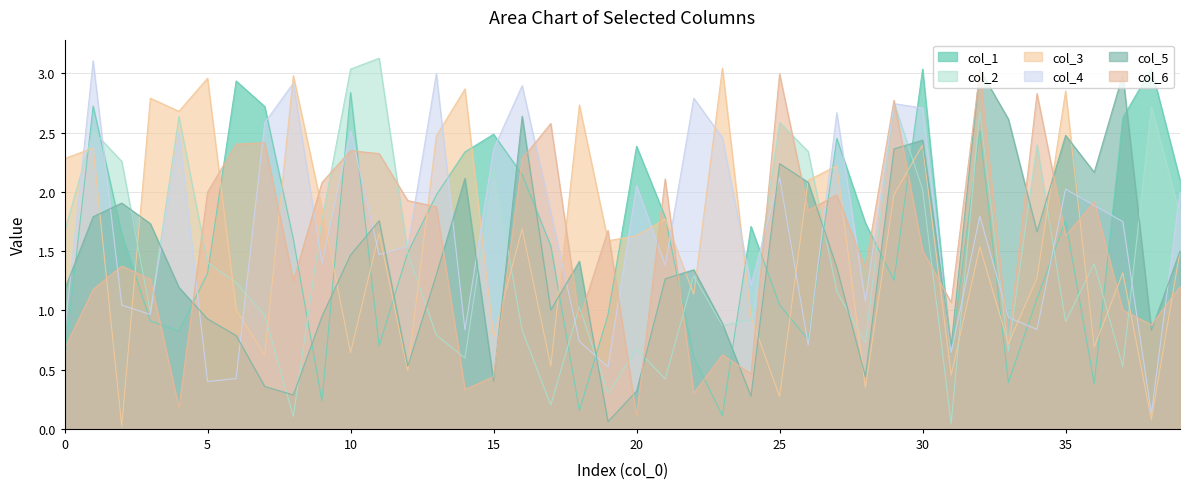

At which label does col_3 reach its peak?

23